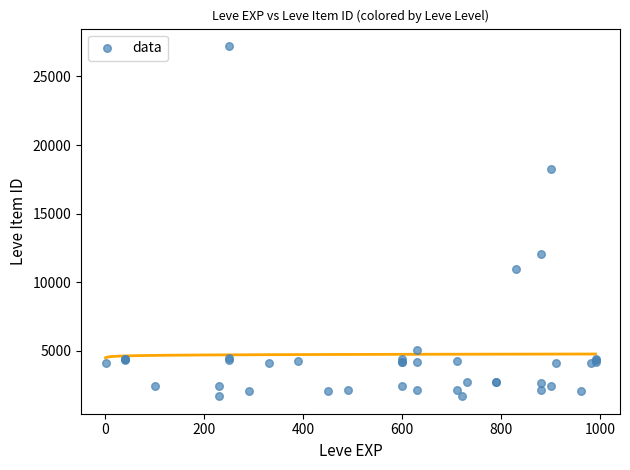

What Y value in the scatter plot is closest to 14448?

12018